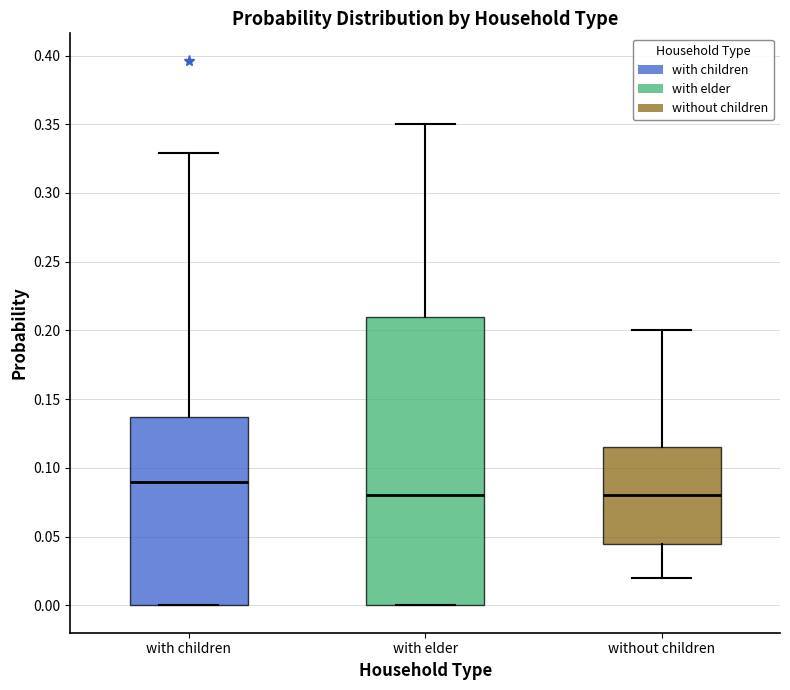

Reading left to right, transcribe this box plot: for each box, give where its median line is, the range the box spans, and where its two whiskers end, as read against the y-axis. The values are not printed on the chart, so give them approximately, as read against the axis.

with children: median 0.090, box 0.000 to 0.135, whiskers 0.000 to 0.330
with elder: median 0.080, box 0.000 to 0.210, whiskers 0.000 to 0.350
without children: median 0.080, box 0.045 to 0.115, whiskers 0.020 to 0.200